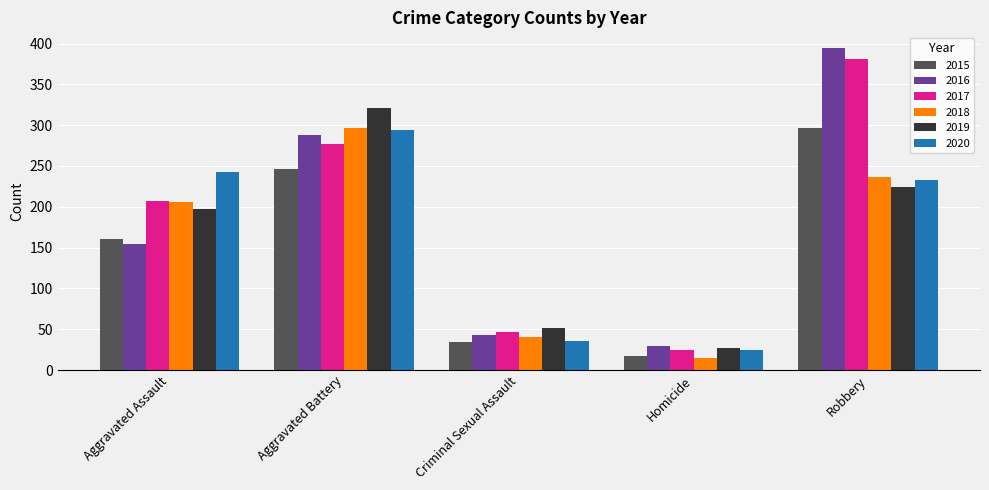

At which label is 2018 closest to 156?

Aggravated Assault